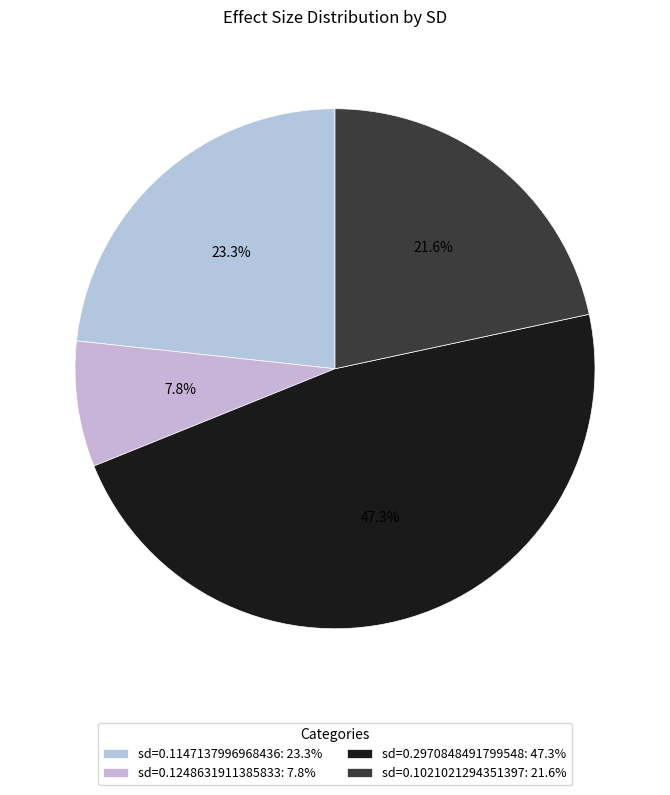

Rank the categories by value from highest to lowest.

sd=0.2970848491799548: 47.3%, sd=0.1147137996968436: 23.3%, sd=0.1021021294351397: 21.6%, sd=0.1248631911385833: 7.8%